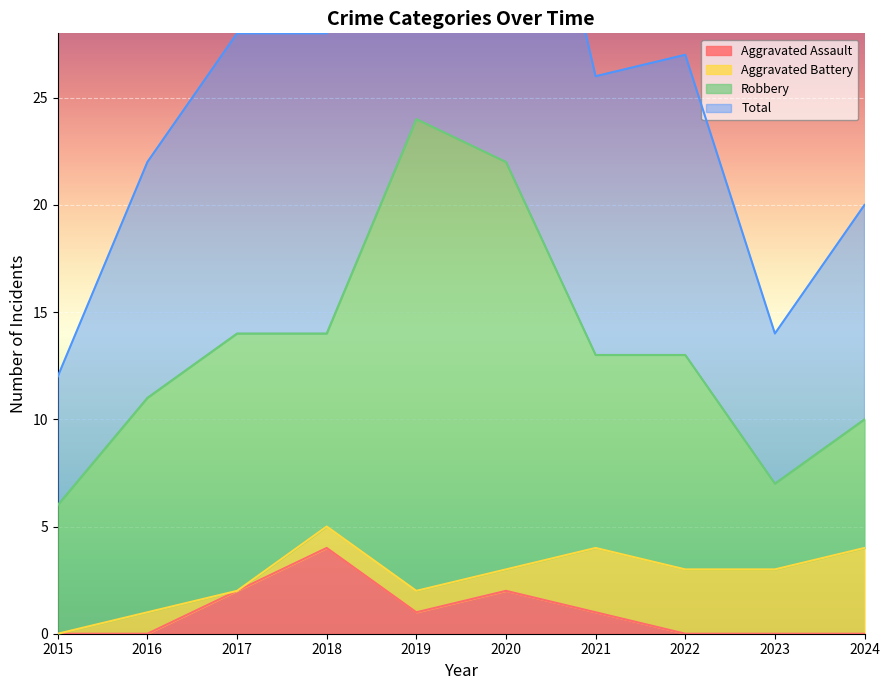

At which category does Aggravated Assault reach its first local peak?

2018